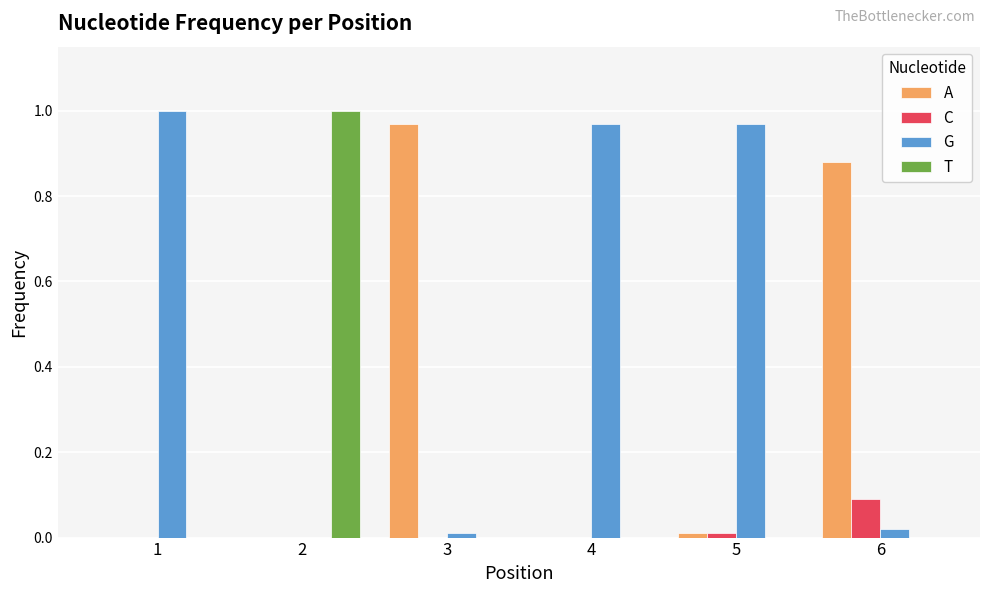

Count the number of categories in the chart.

6